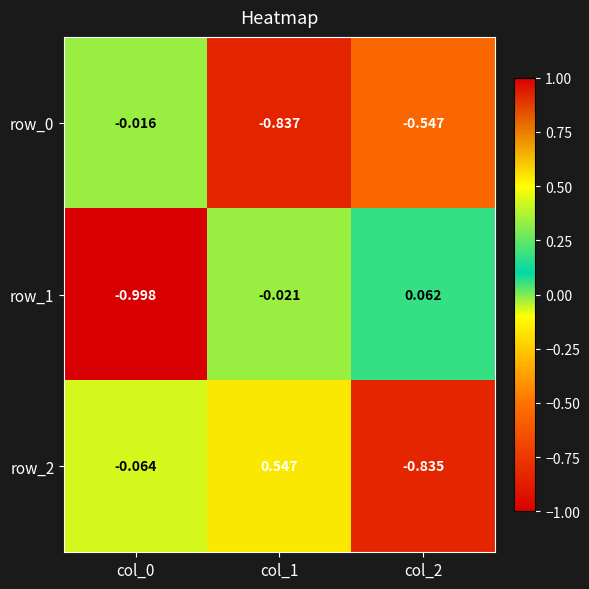

Is the value of row_0 at col_2 greater than the value of row_1 at col_0?

Yes